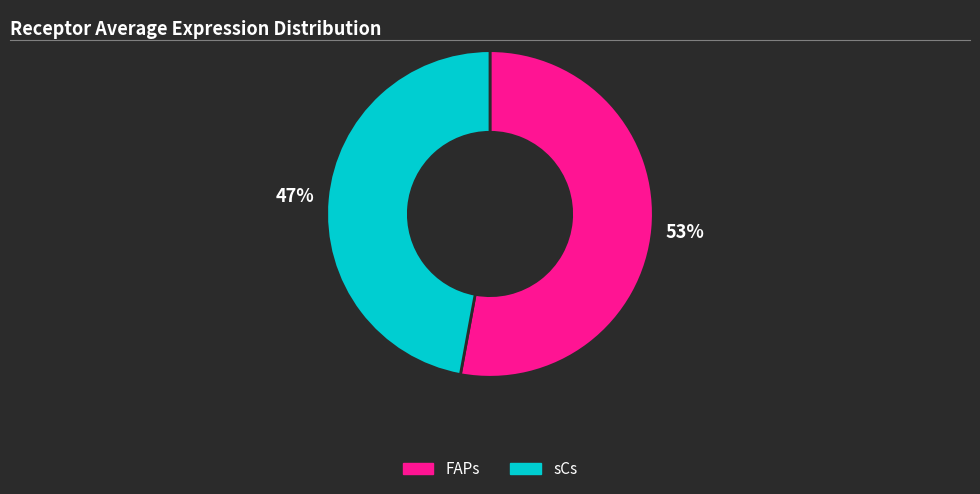

Is it true that sCs is 47% of the pie?

True